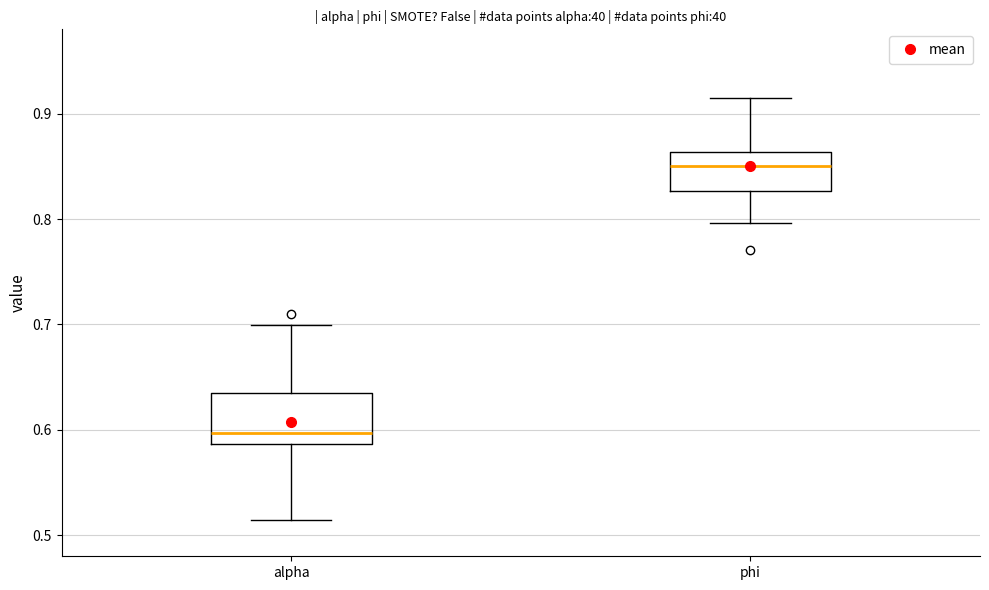

Where does the upper whisker of the box for alpha end on the y-axis? The values are not printed on the chart, so give them approximately, as read against the axis.

0.70